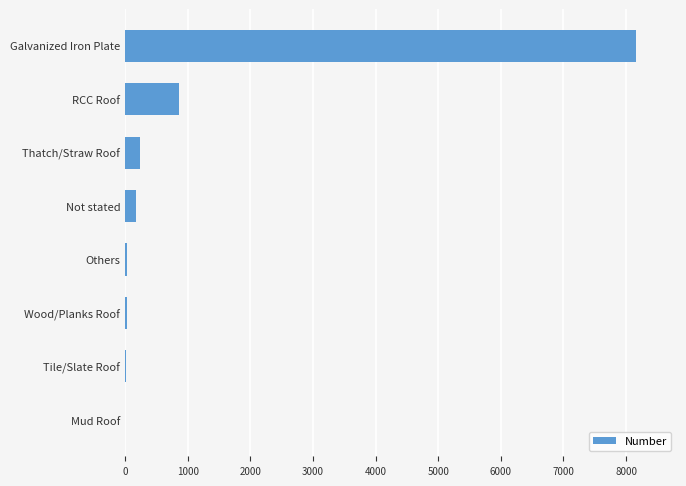

Where is the data nearest to the value 4078?

RCC Roof